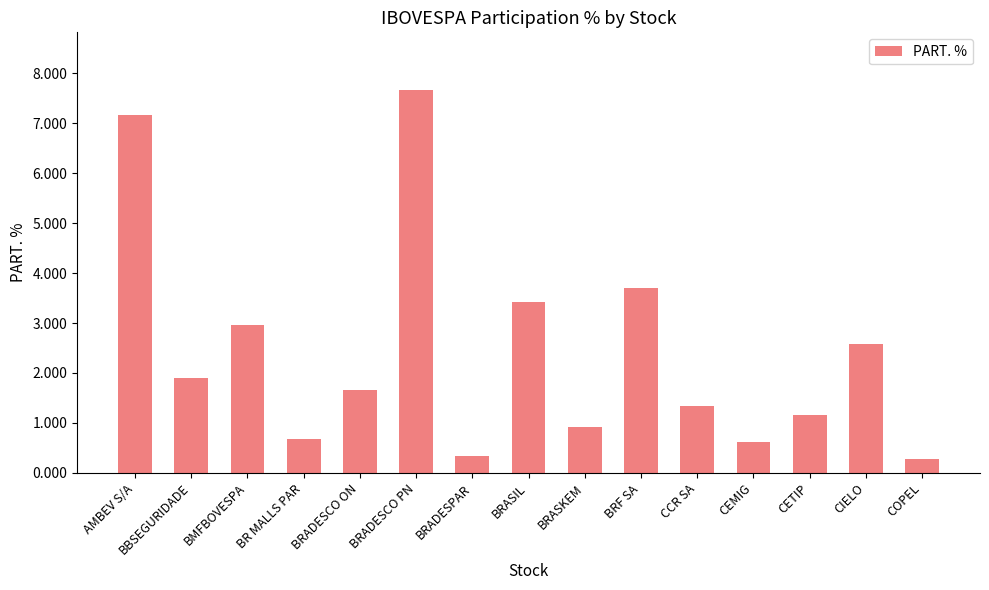

Does the chart contain any negative values?

No